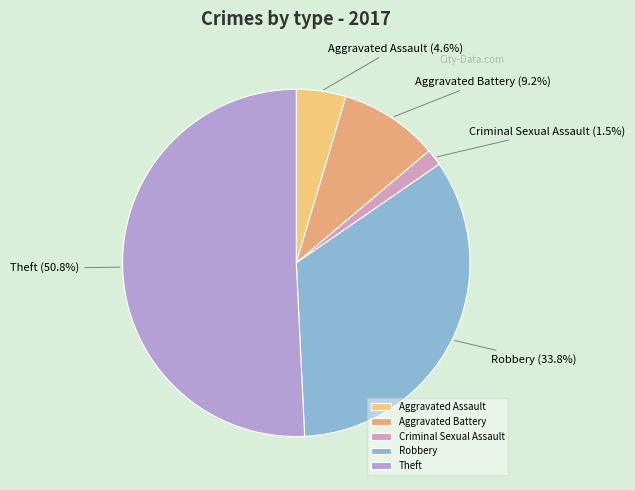

What is the ratio of the value at Aggravated Assault to the value at Aggravated Battery?

0.5